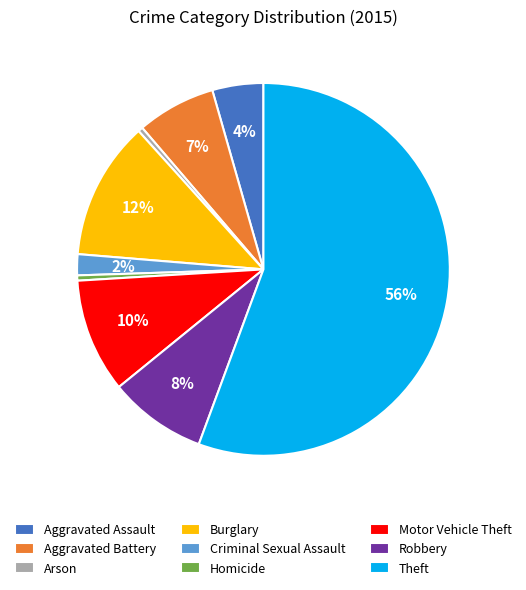

Which has a higher value, Aggravated Assault or Homicide?

Aggravated Assault